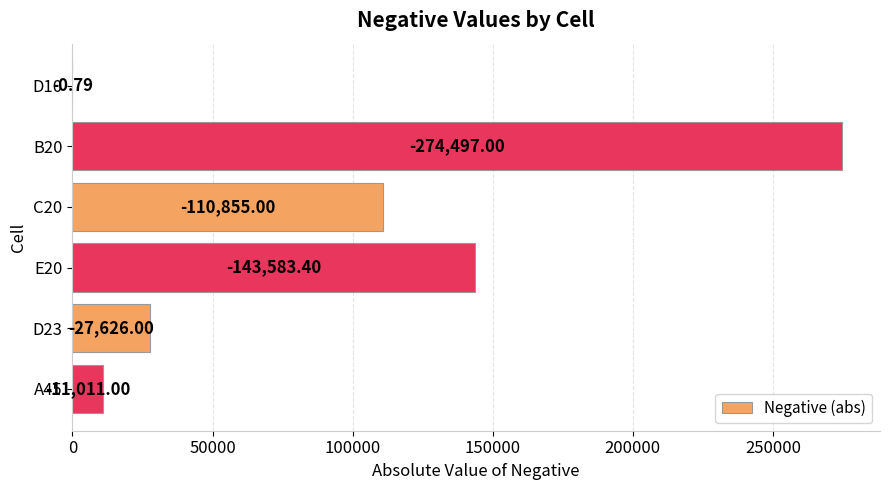

What is the average value?

94595.5